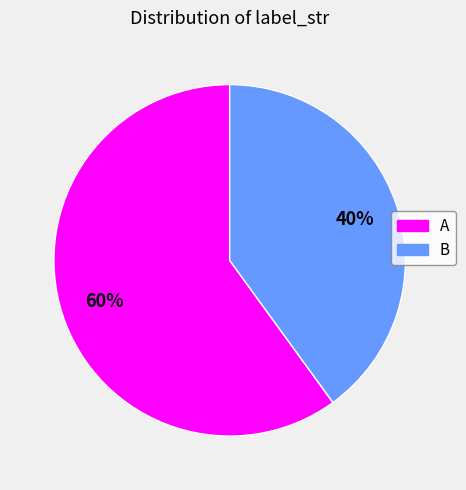

What is the majority slice?

A